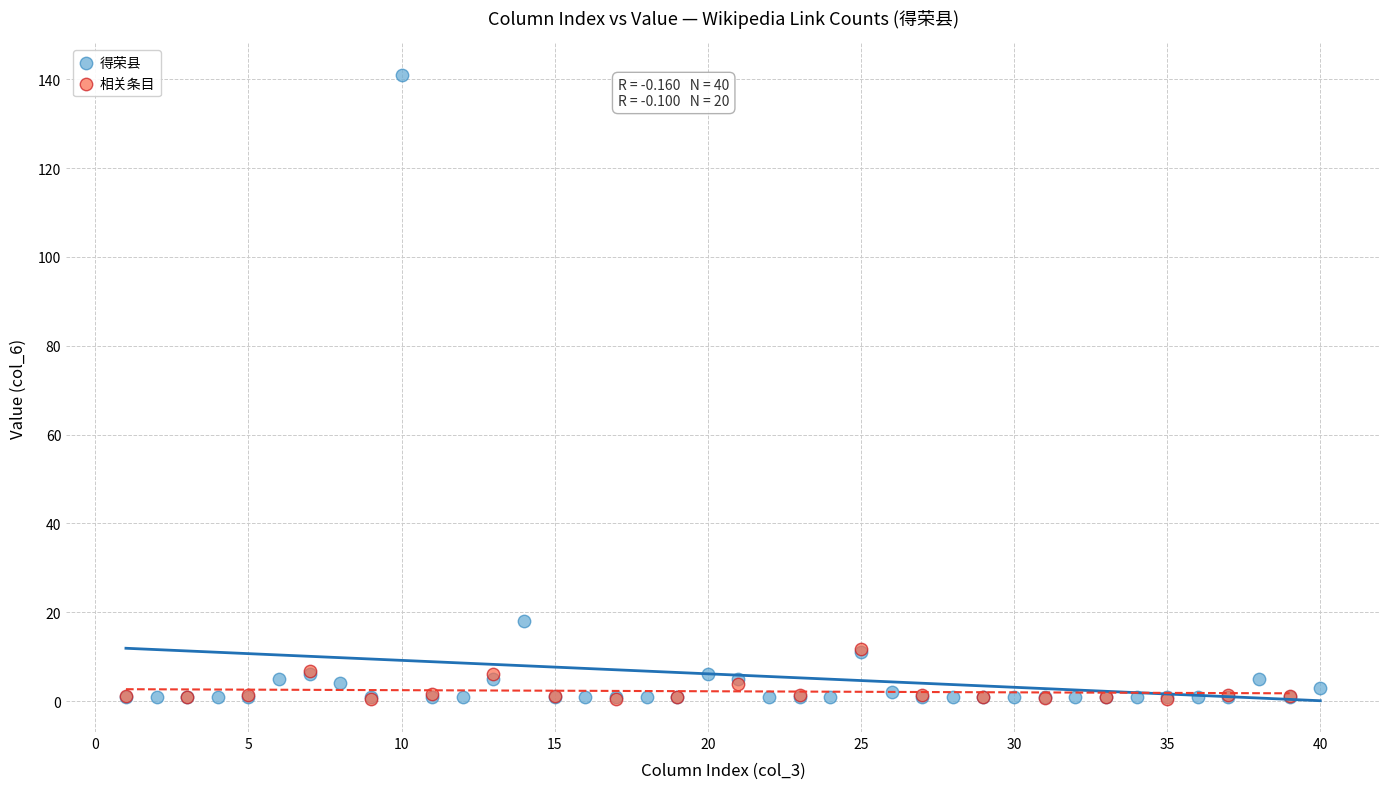

Which series reaches the maximum Y coordinate?

得荣县